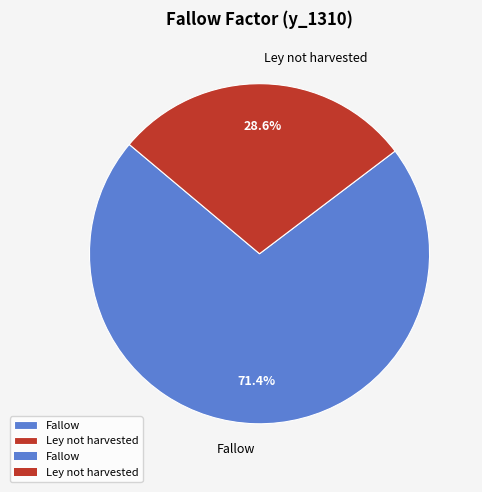

Is there a majority slice in this chart?

Yes